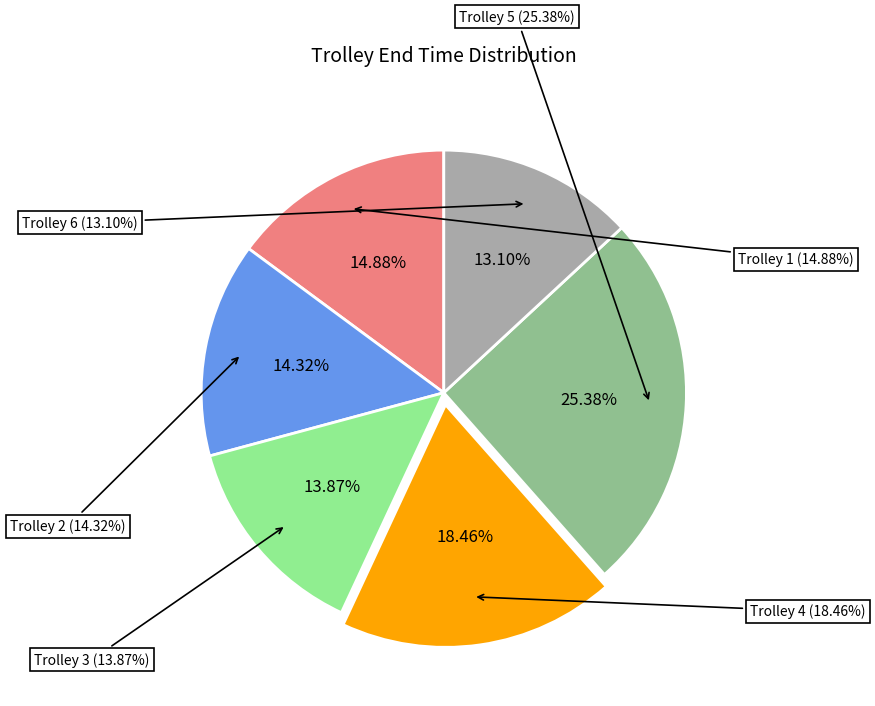

How many slices are in this pie chart?

6